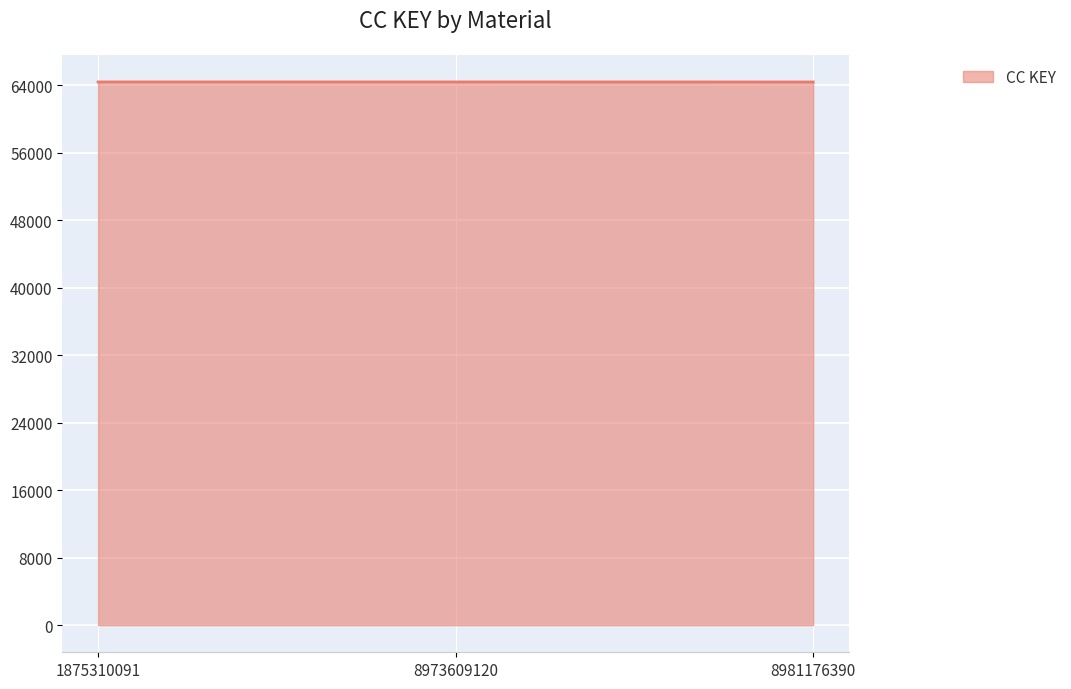

What is the greatest value displayed?

64368